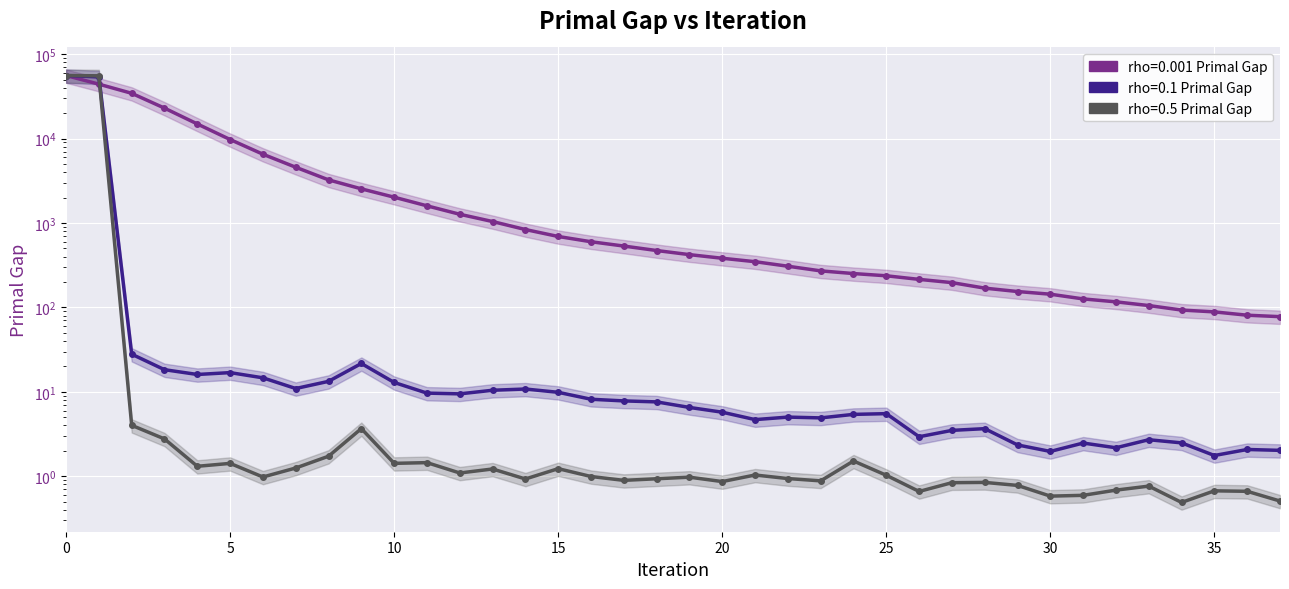

Rank the categories by rho=0.5 Primal Gap value from highest to lowest.

0, 1, 2, 9, 3, 8, 24, 11, 10, 5, 4, 7, 15, 13, 12, 21, 25, 16, 6, 19, 22, 18, 14, 17, 23, 20, 28, 27, 29, 33, 32, 35, 36, 26, 31, 30, 37, 34